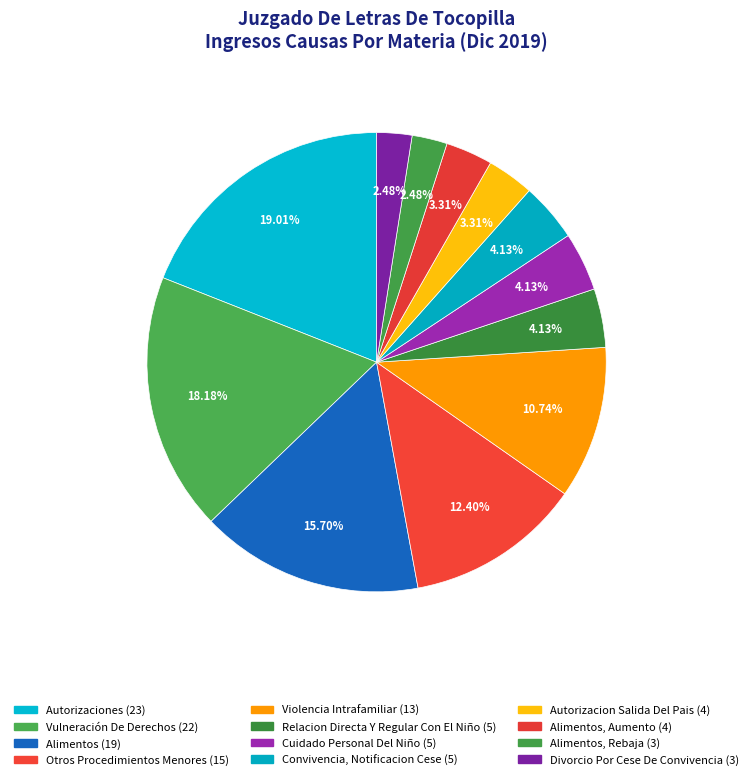

To the nearest percent, what portion does Autorizaciones represent?

19%